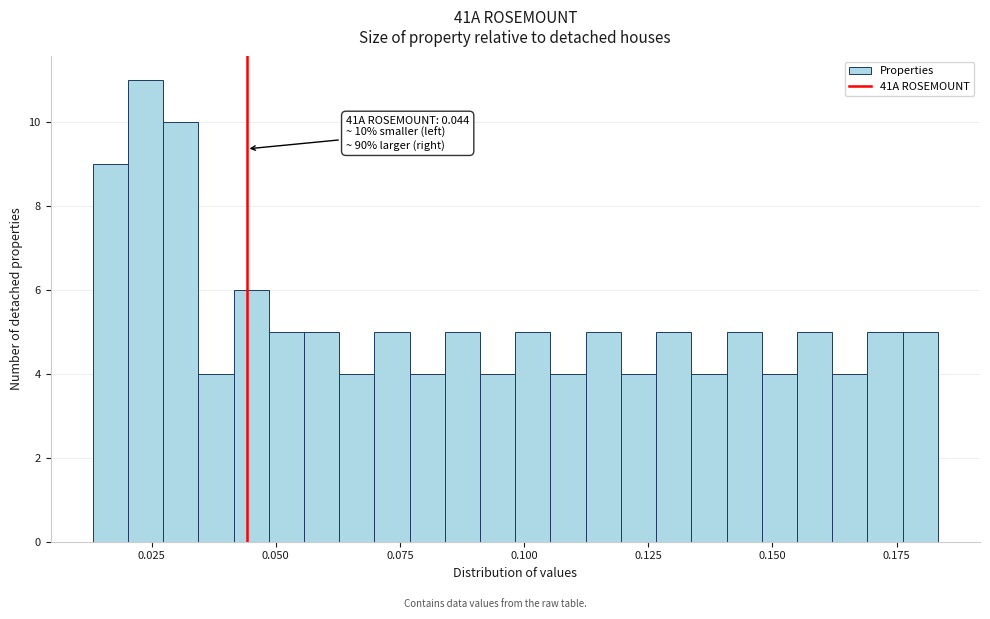

Around what value on the x-axis is the tallest bar? Give the approximate position of its centre, as read against the axis.

0.025